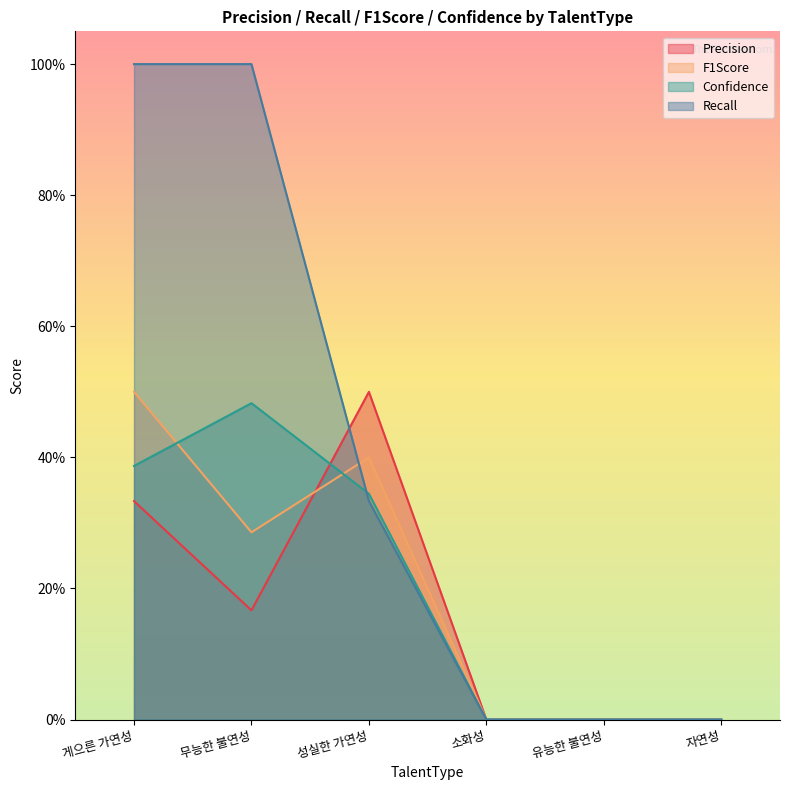

Count the number of data series in this chart.

4